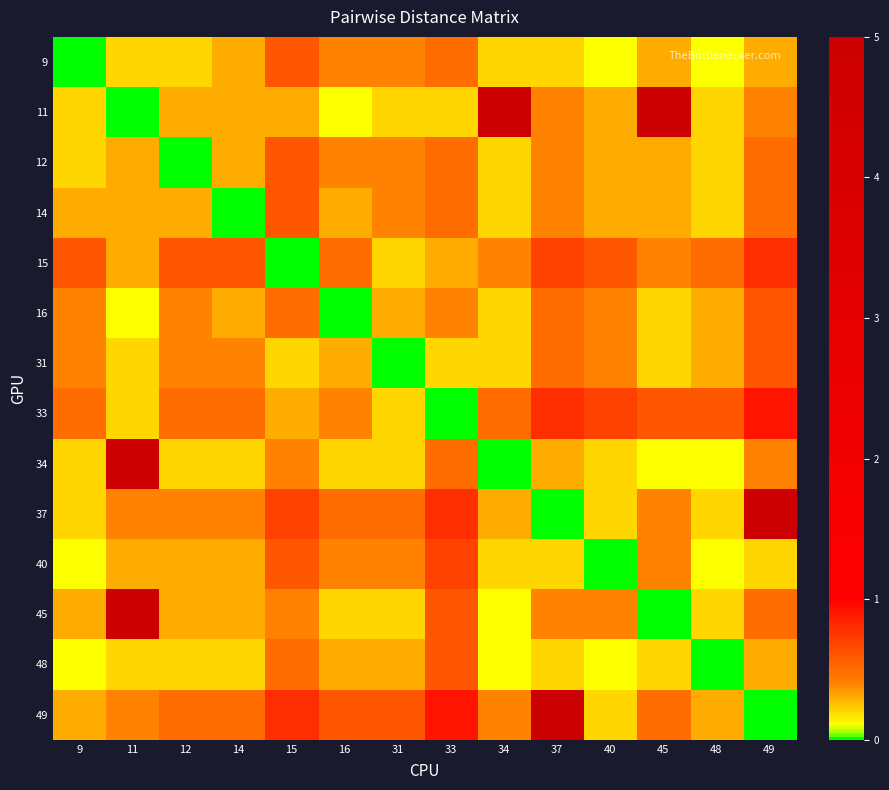

Which category has the lowest value across all series?

9